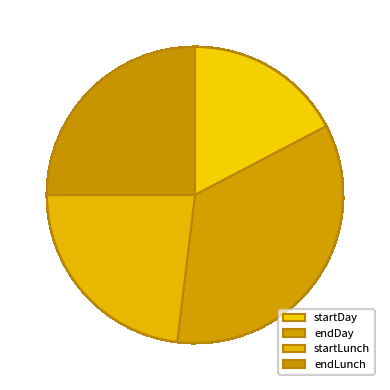

How many slices are in this pie chart?

4